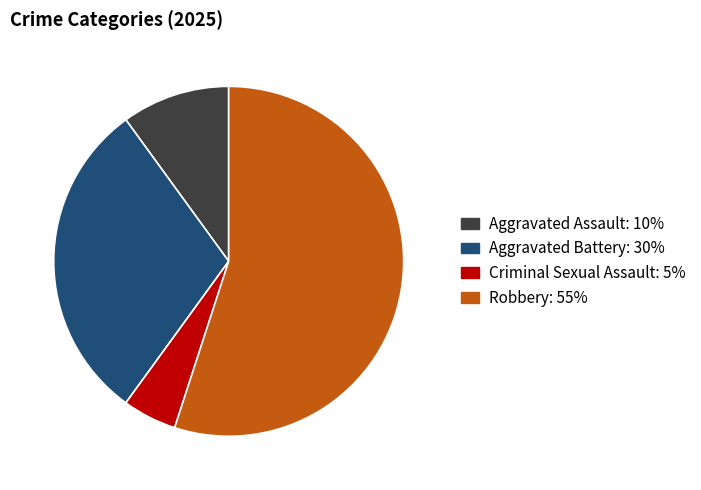

Is there any slice that represents more than half of the pie?

Yes